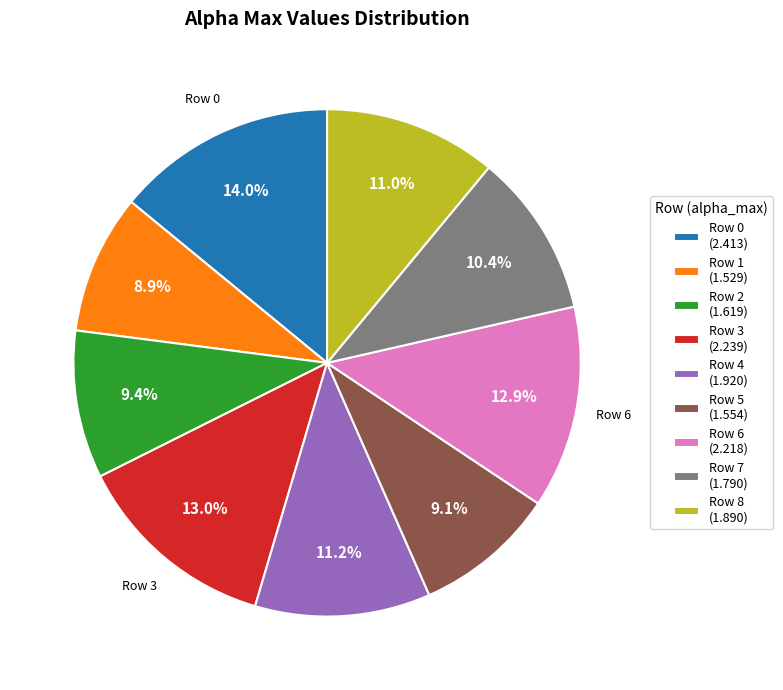

Does any single category account for the majority?

No